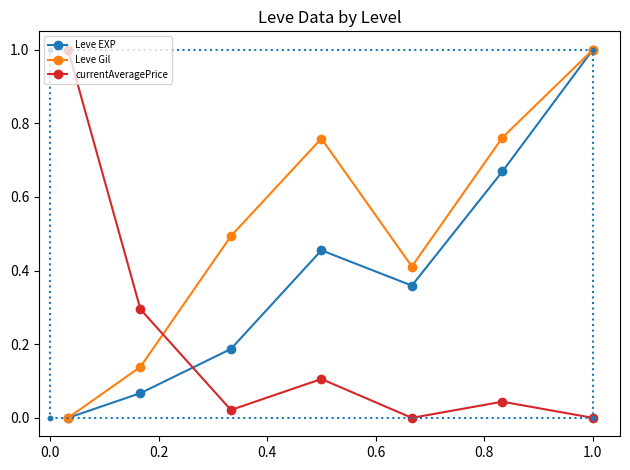

True or false: currentAveragePrice and Leve Gil intersect in this chart.

True